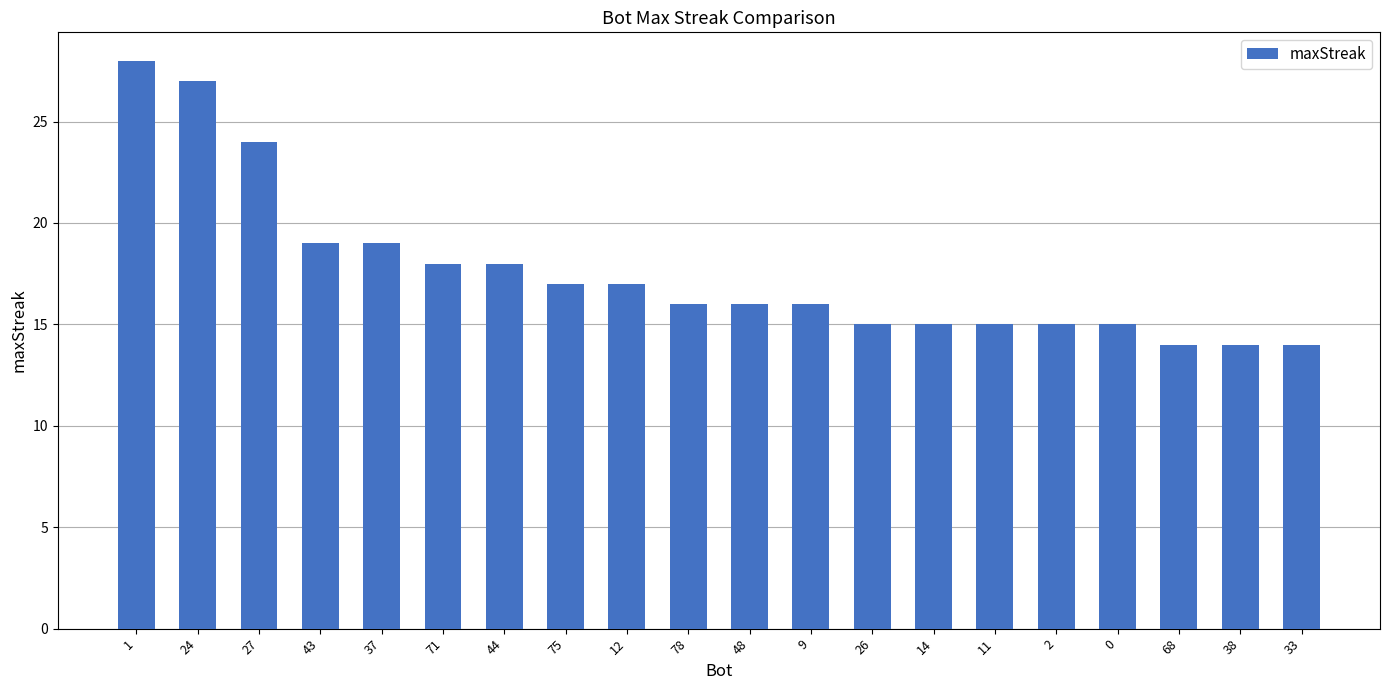

The chart shows a value of 22 at 68. True or false?

False